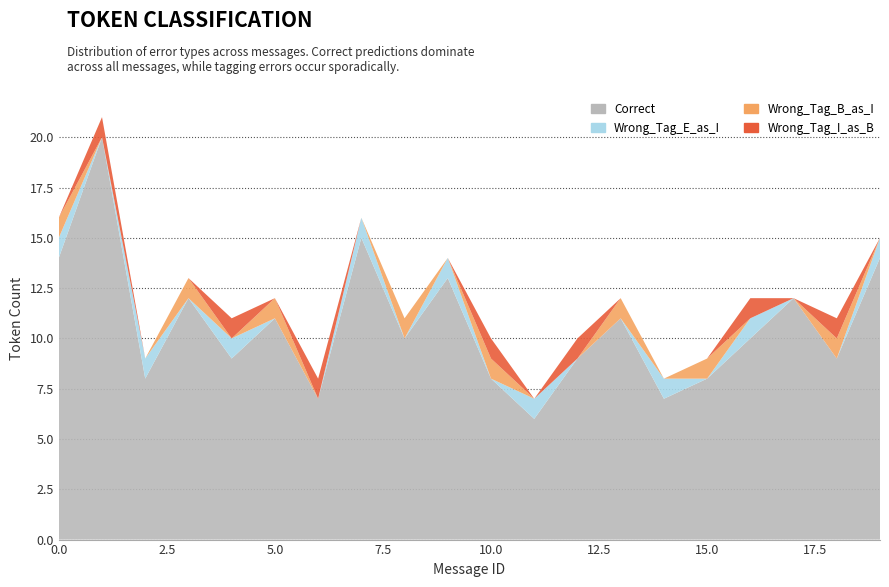

Reading left to right, list all the values displayed in this chart.

Correct: 14	20	8	12	9	11	7	15	10	13	8	6	9	11	7	8	10	12	9	14
Wrong_Tag_E_as_I: 1	0	1	0	1	0	0	1	0	1	0	1	0	0	1	0	1	0	0	1
Wrong_Tag_B_as_I: 1	0	0	1	0	1	0	0	1	0	1	0	0	1	0	1	0	0	1	0
Wrong_Tag_I_as_B: 0	1	0	0	1	0	1	0	0	0	1	0	1	0	0	0	1	0	1	0